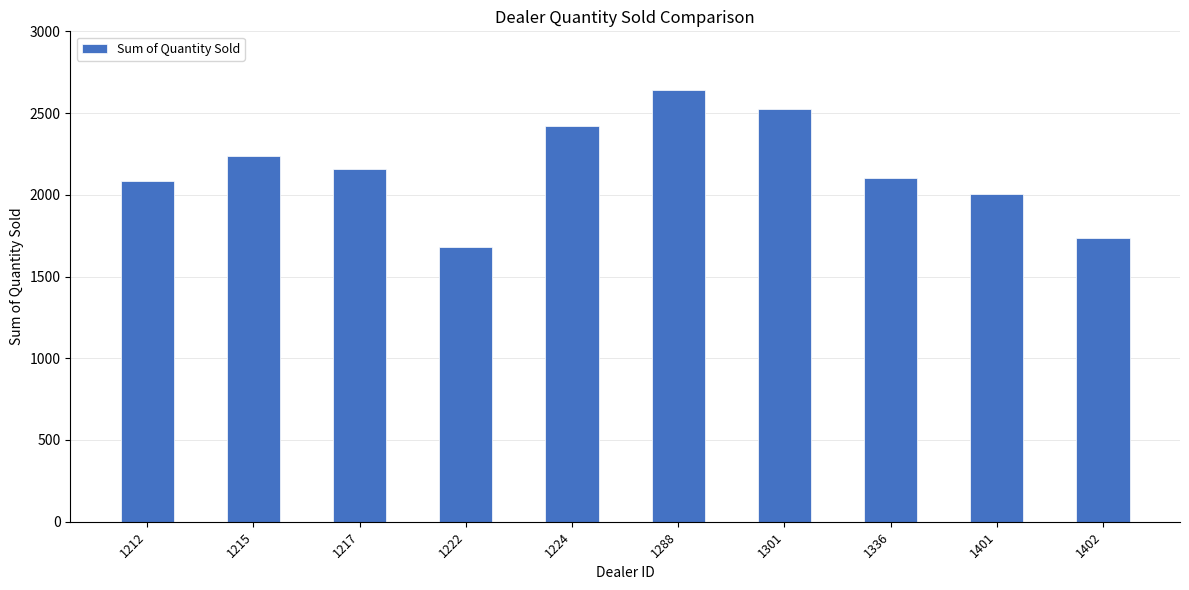

What is the smallest value displayed?

1683